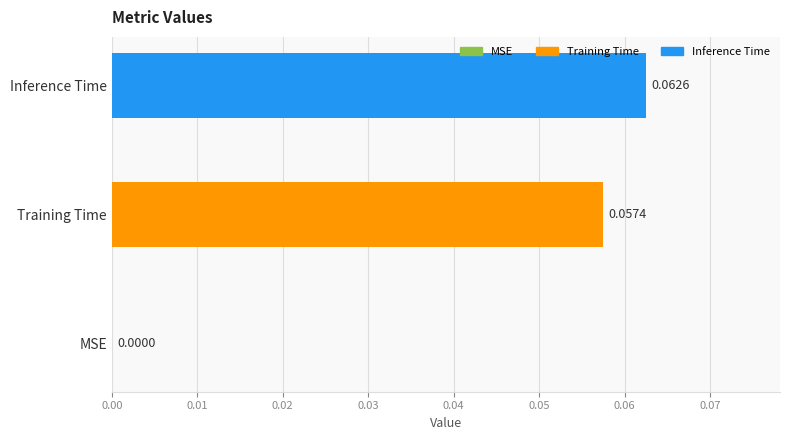

Where is the data nearest to the value 0?

MSE